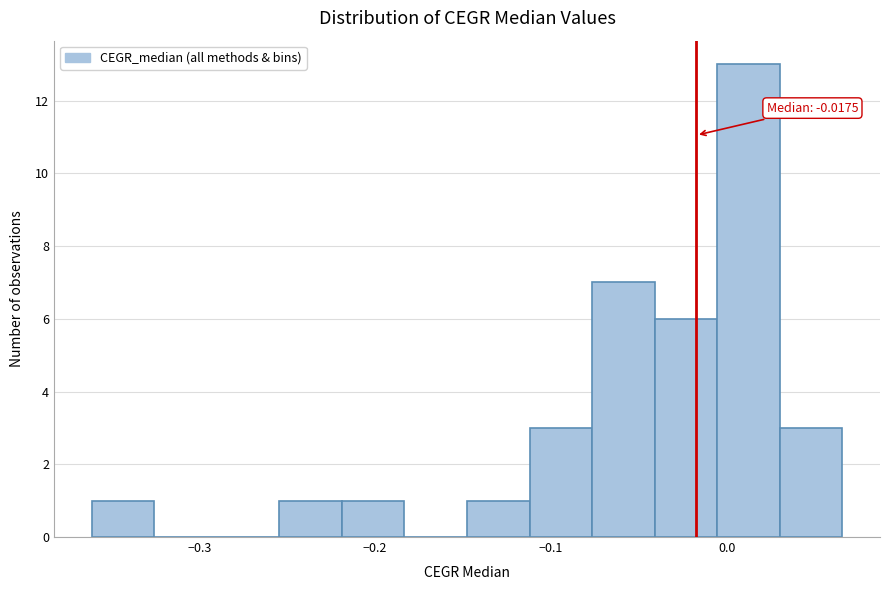

Read against the x-axis, roughly where is the centre of the tallest bar?

0.01